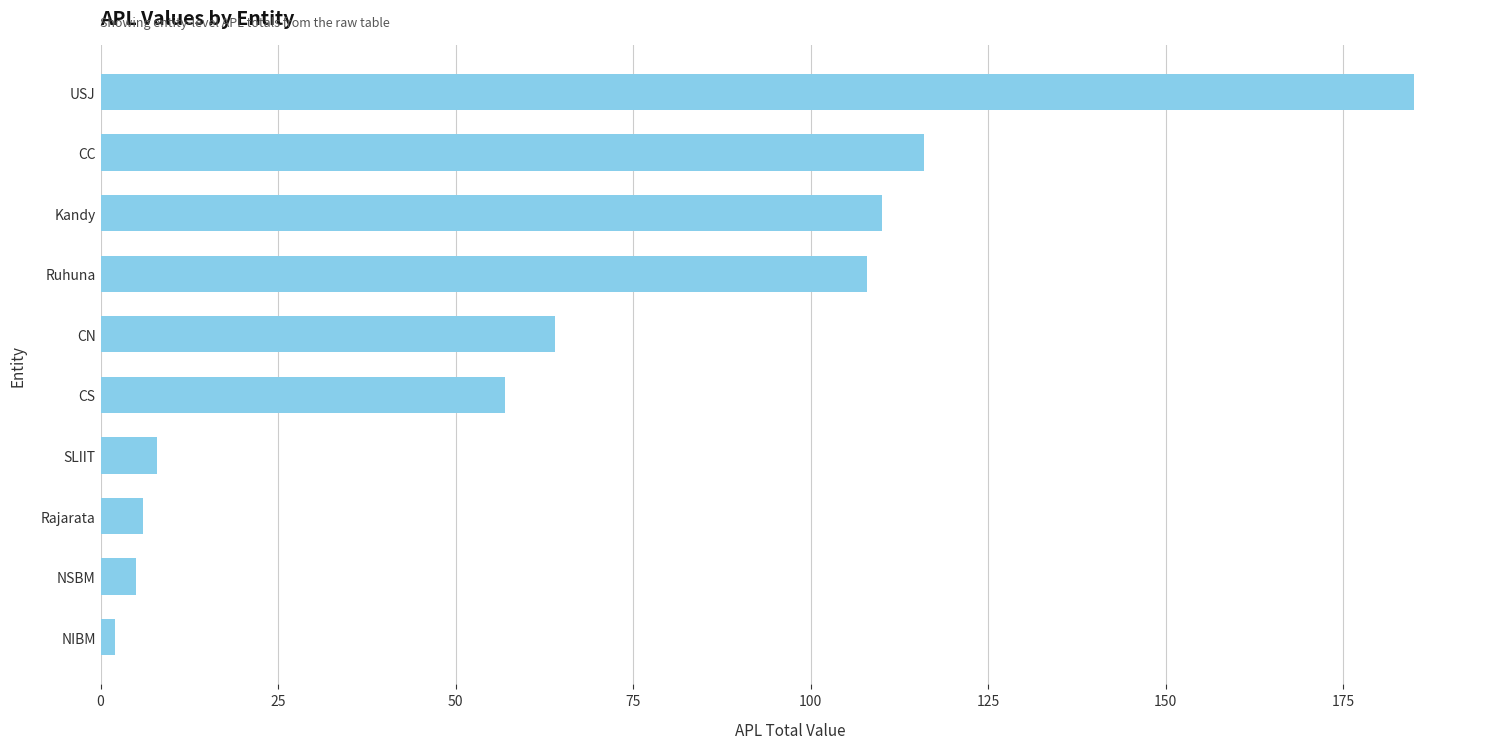

Between CN and USJ, which is larger?

USJ